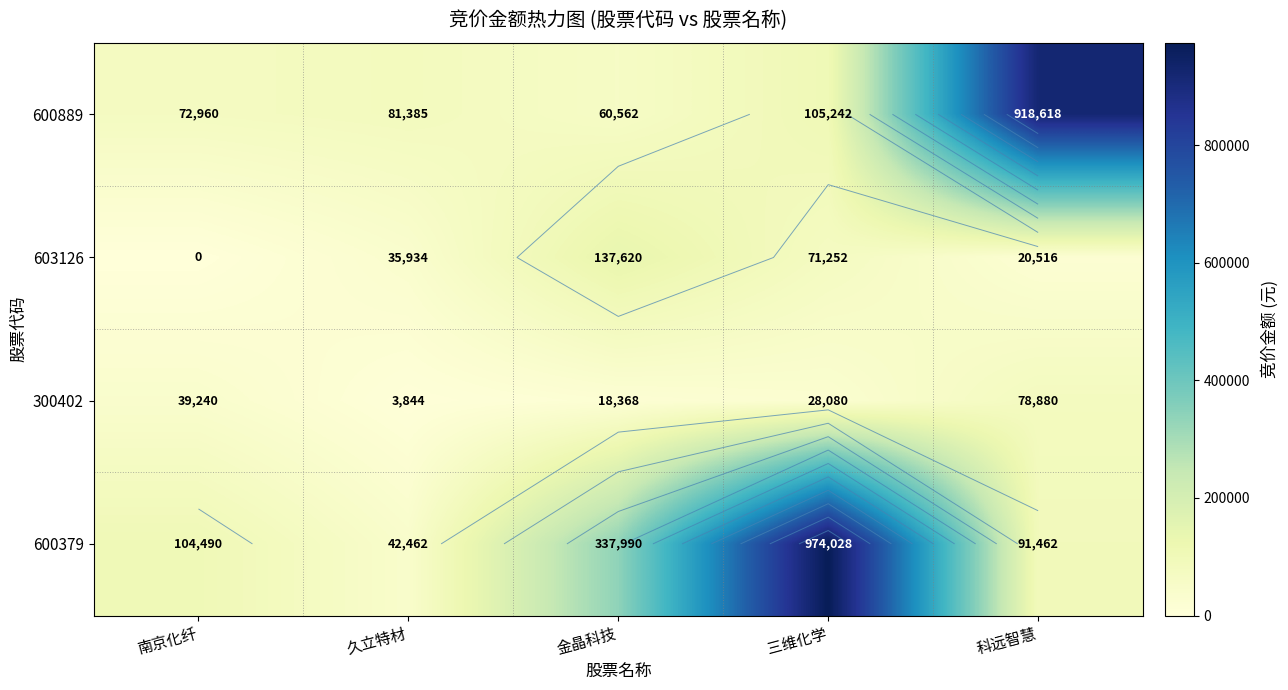

What is the difference between the 600889 values at 南京化纤 and 三维化学?

32282